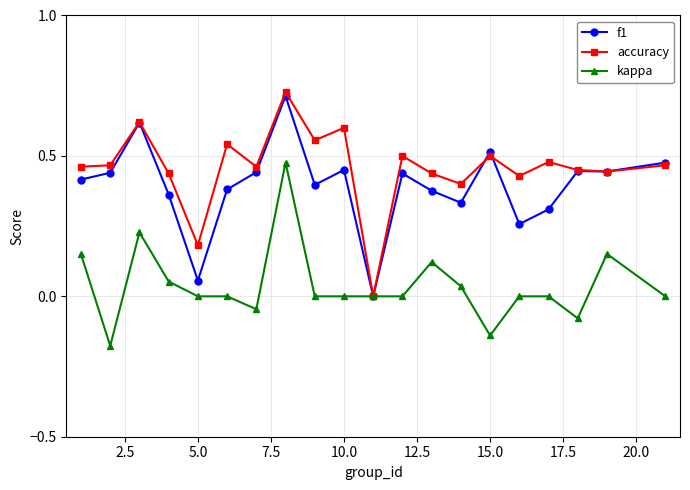

Rank the series by their average value, from highest to lowest.

accuracy, f1, kappa